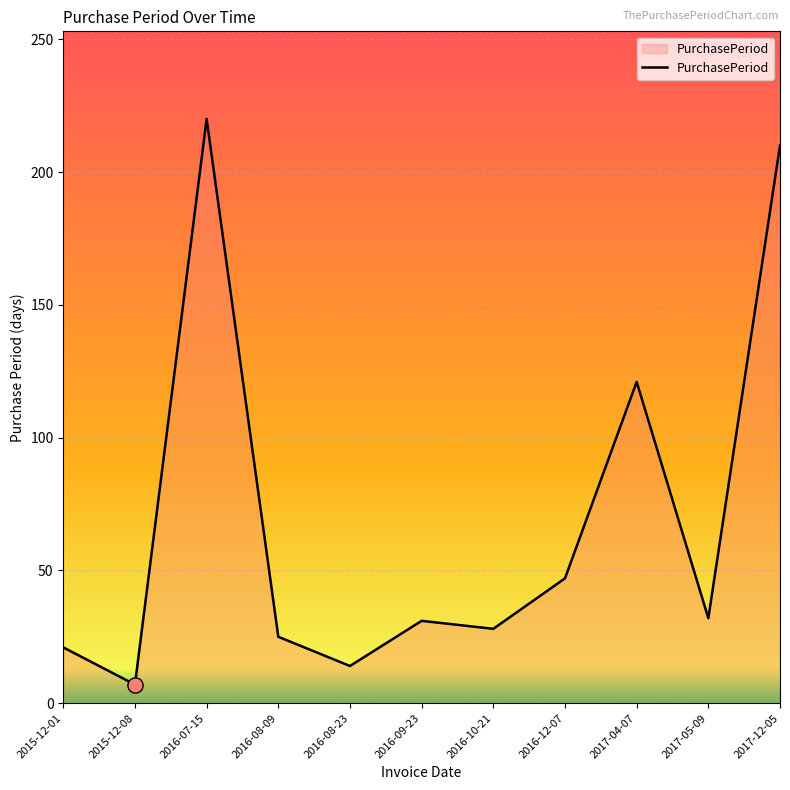

Approximately how many times larger is the value at 2016-08-09 compared to 2015-12-08?

3.6